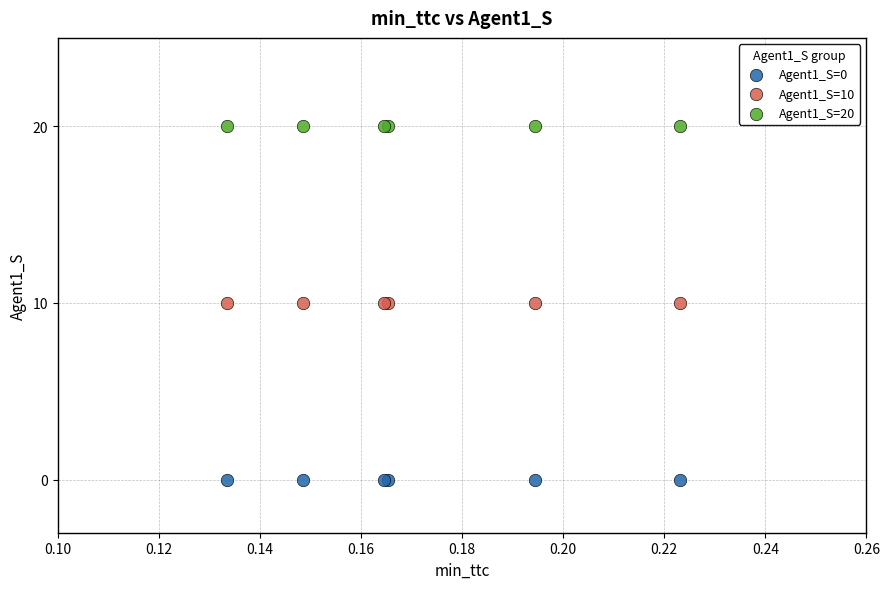

Which series reaches the maximum Y coordinate?

Agent1_S=20